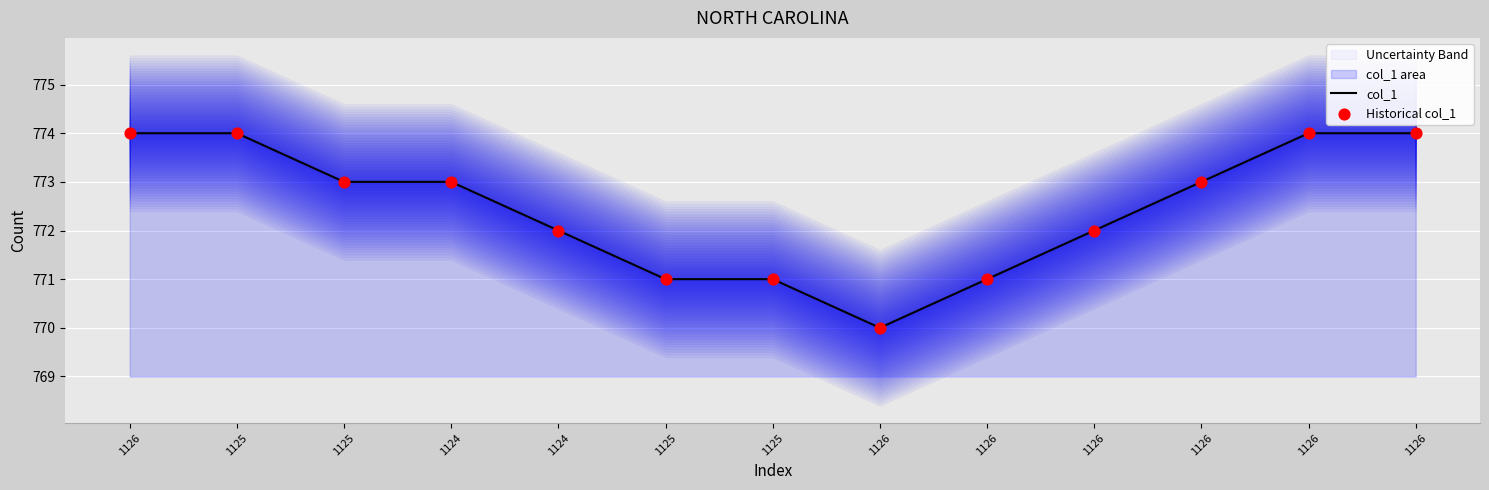

At which category is the sum across all series the highest?

1126